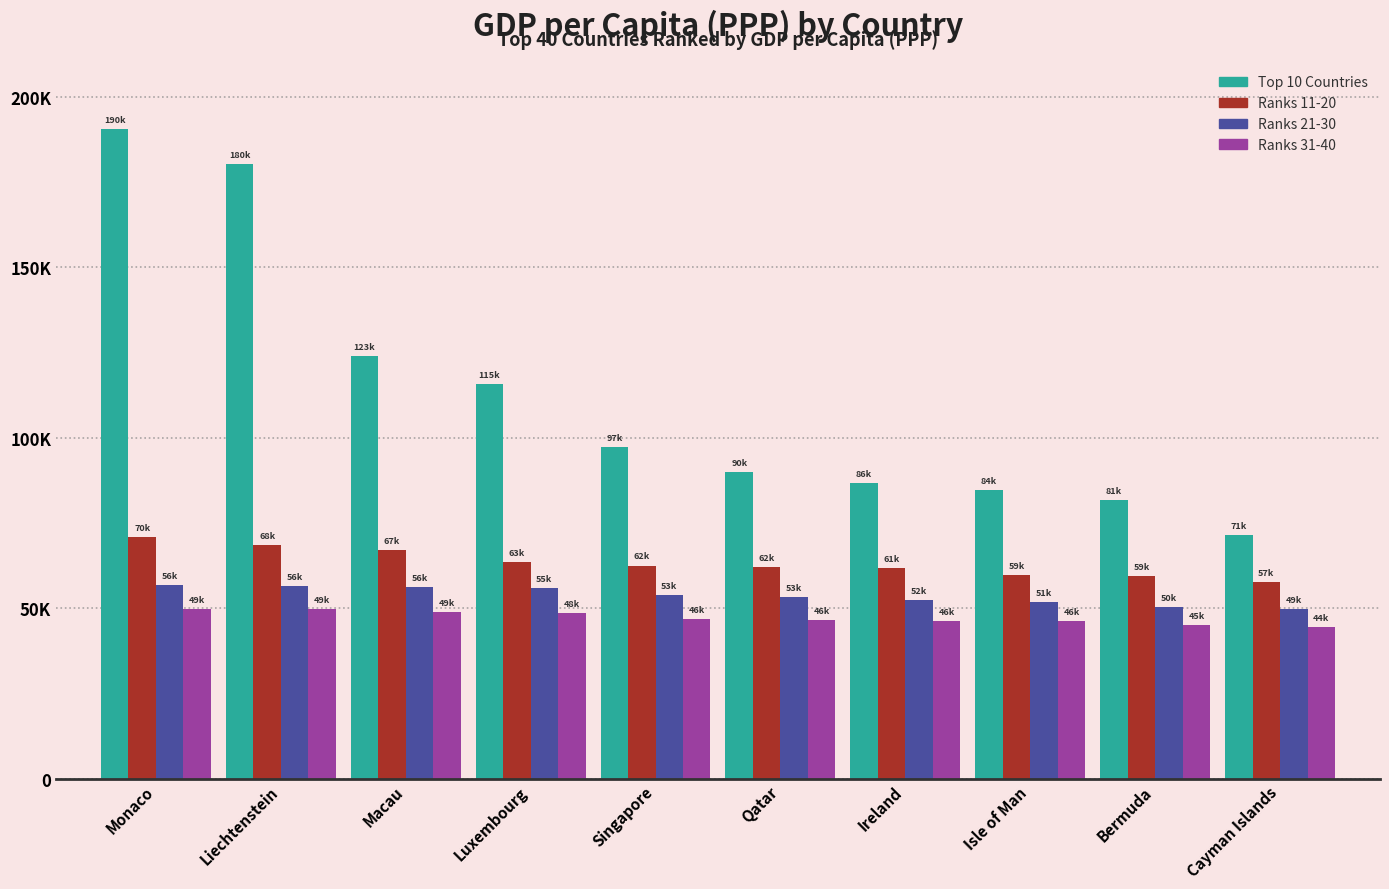

What is the difference between the Ranks 11-20 values at Singapore and Isle of Man?

2682